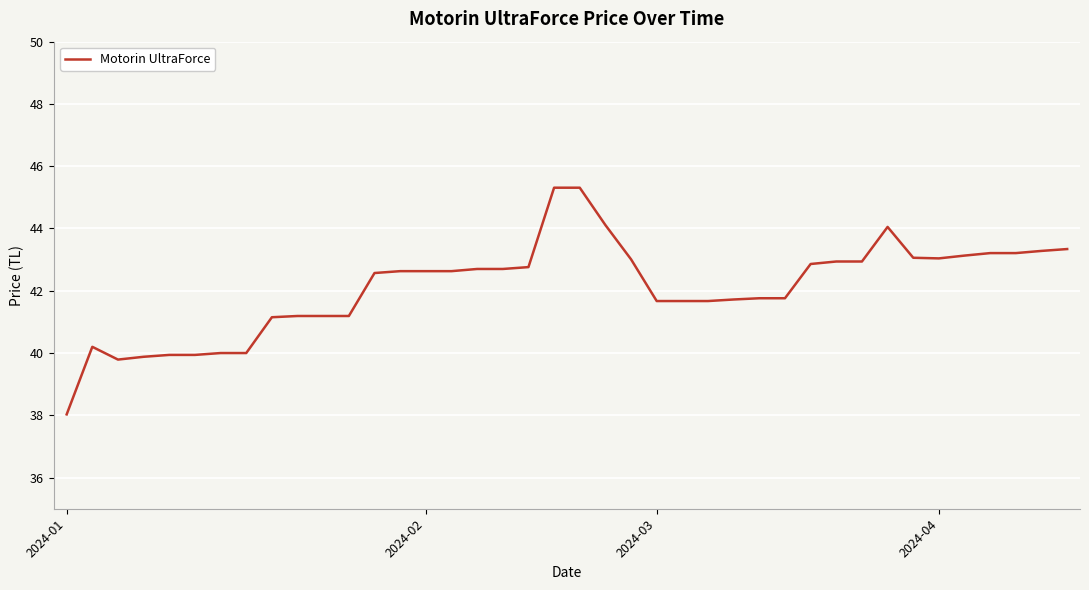

What is the difference between the maximum and minimum values?

7.3